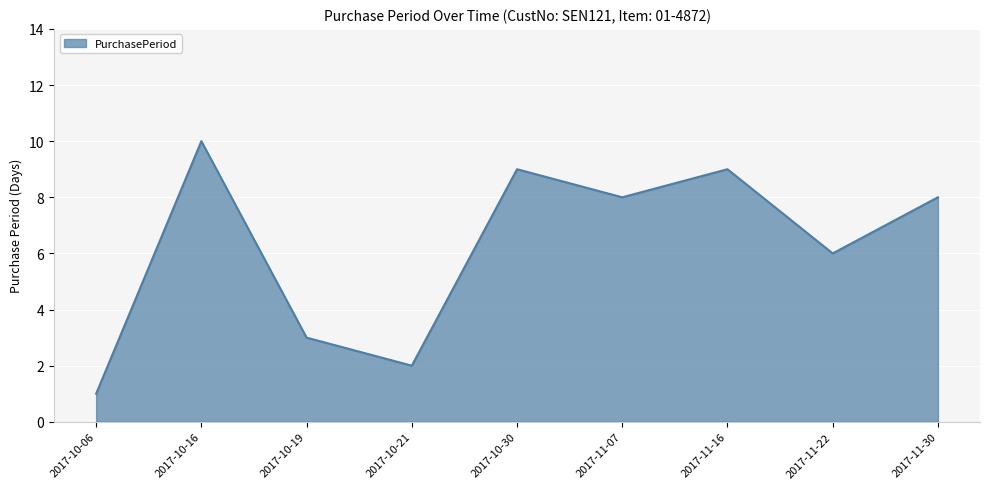

Is it true that the value at 2017-11-07 is 8?

True